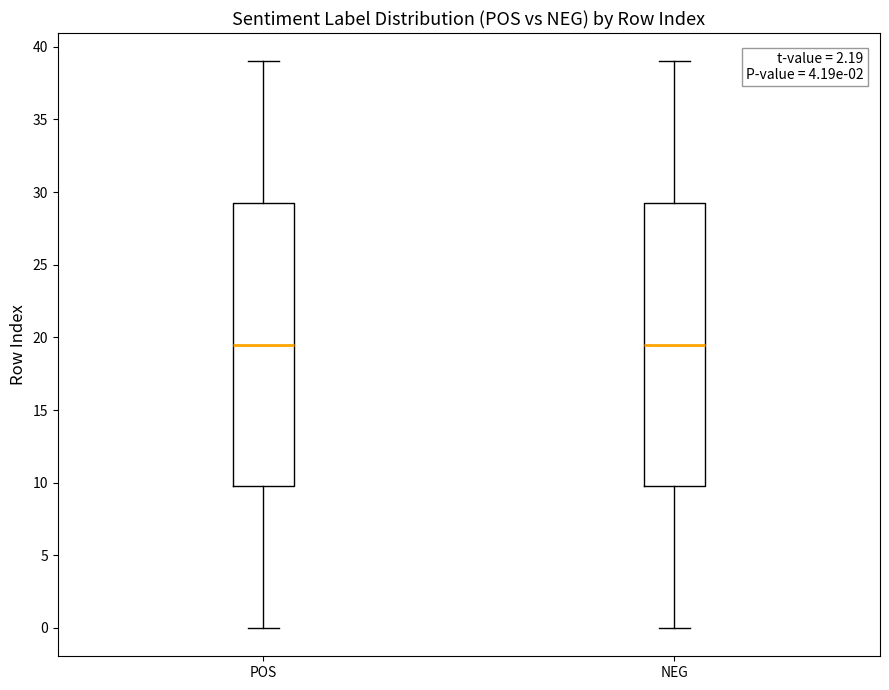

Reading left to right, transcribe this box plot: for each box, give where its median line is, the range the box spans, and where its two whiskers end, as read against the y-axis. The values are not printed on the chart, so give them approximately, as read against the axis.

POS: median 19.5, box 10.0 to 29.5, whiskers 0.0 to 39.0
NEG: median 19.5, box 10.0 to 29.5, whiskers 0.0 to 39.0